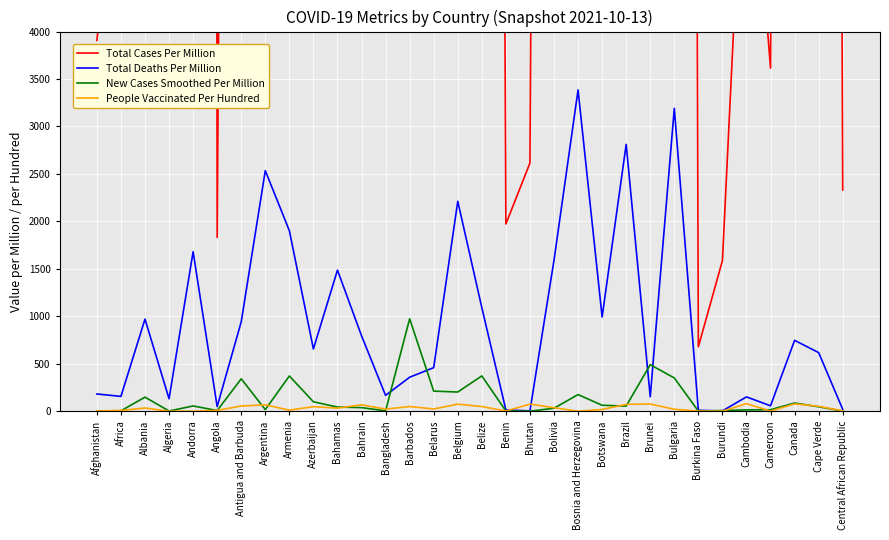

Where is the first local maximum for Total Cases Per Million?

Albania